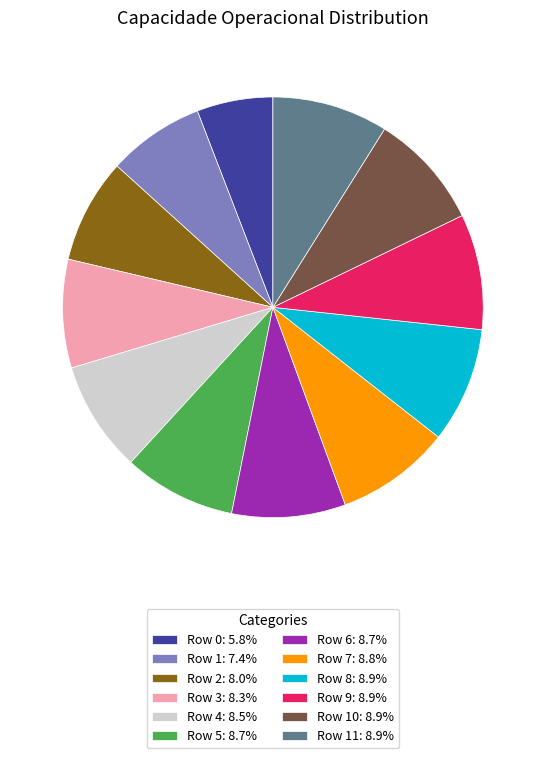

How many slices are in this pie chart?

12